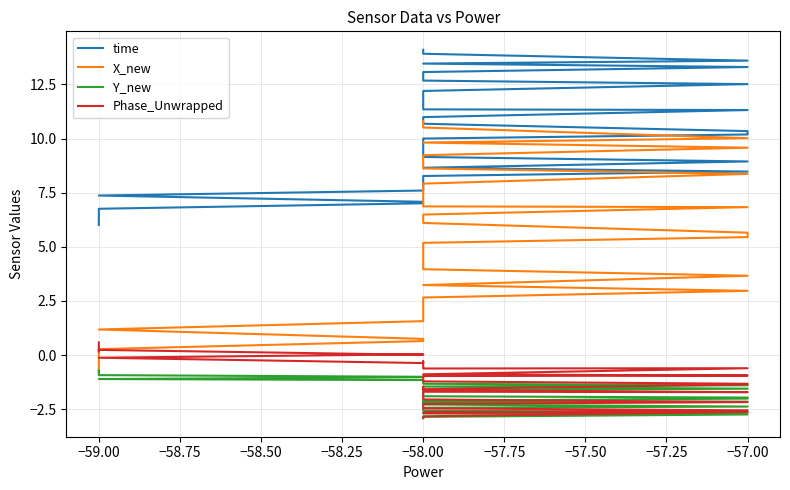

How many times do Phase_Unwrapped and X_new cross each other?

1